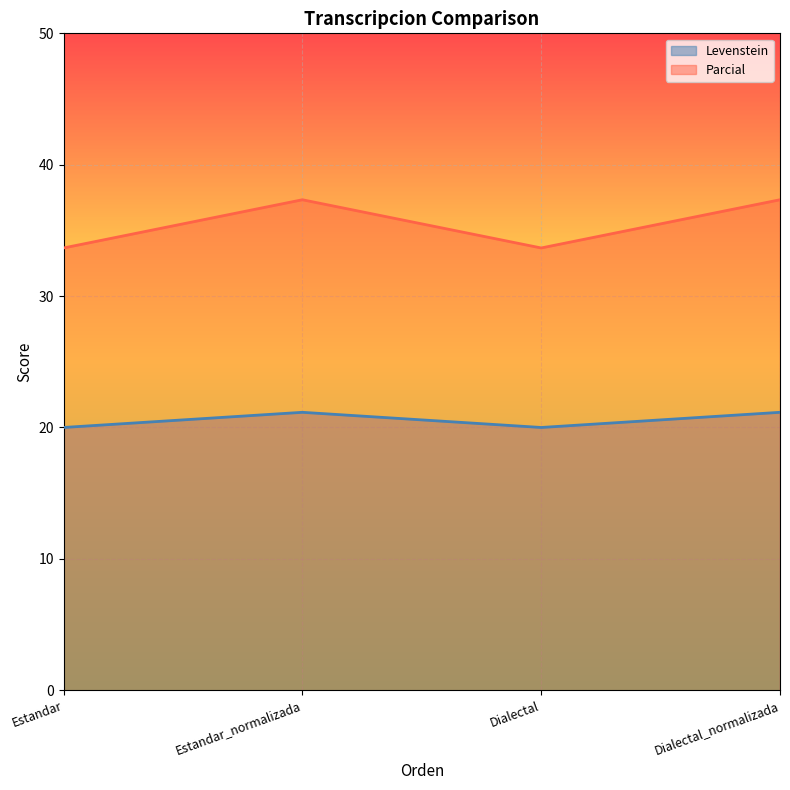

The Parcial series shows 33.7 at Estandar. True or false?

True